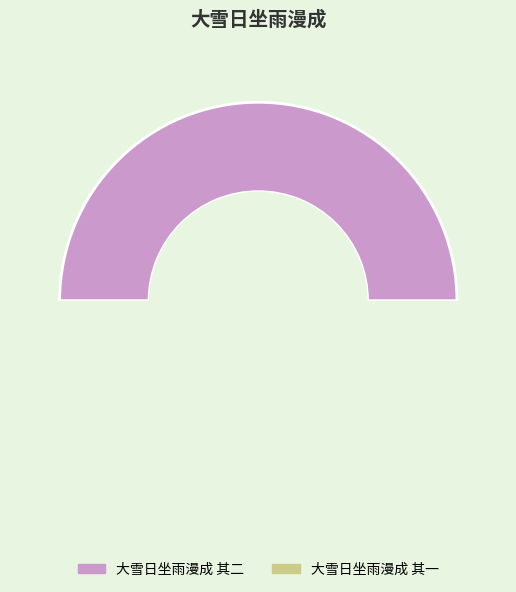

Count the number of slices in the pie.

2